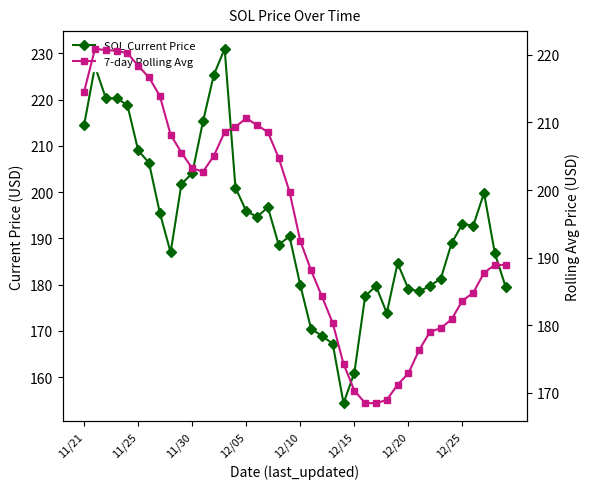

In 7-day Rolling Avg, how many points are higher than both neighbors (excluding endpoints)?

3